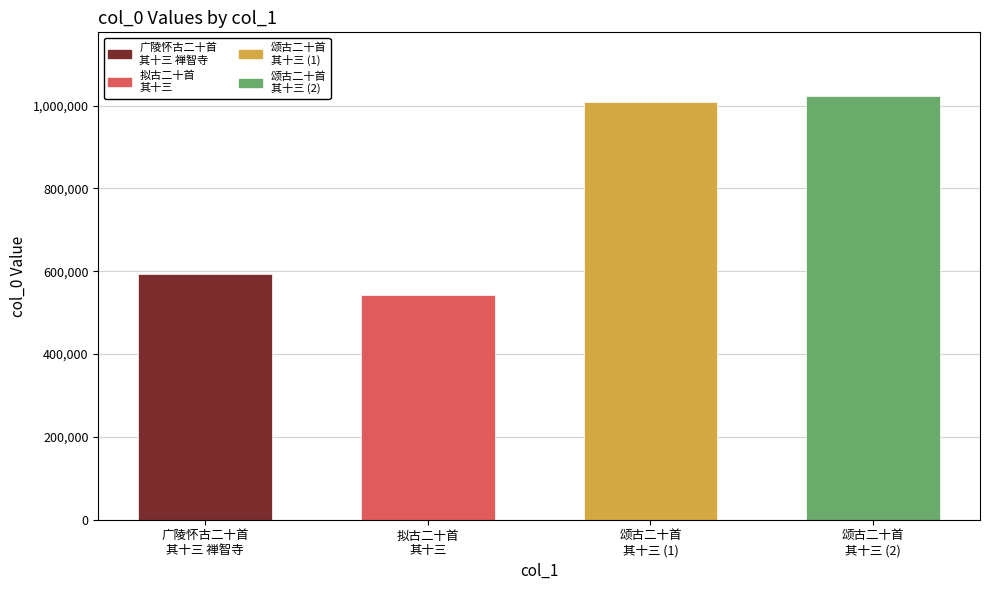

What is the label of the 1st bar from the right?

颂古二十首 其十三